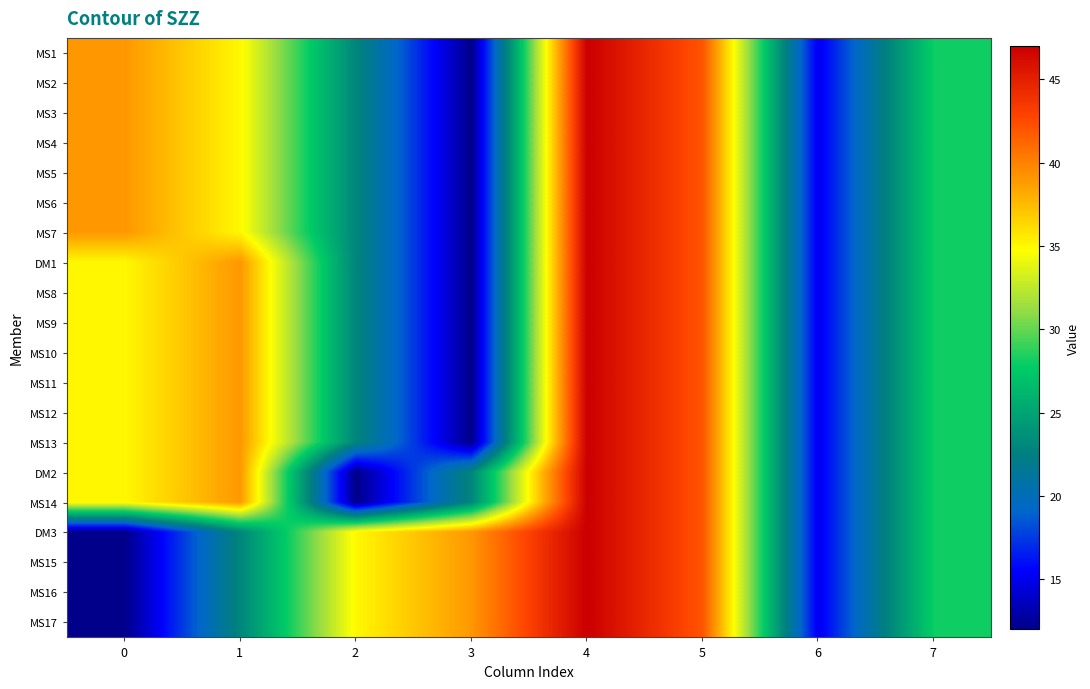

What is the minimum value shown in the chart?

12